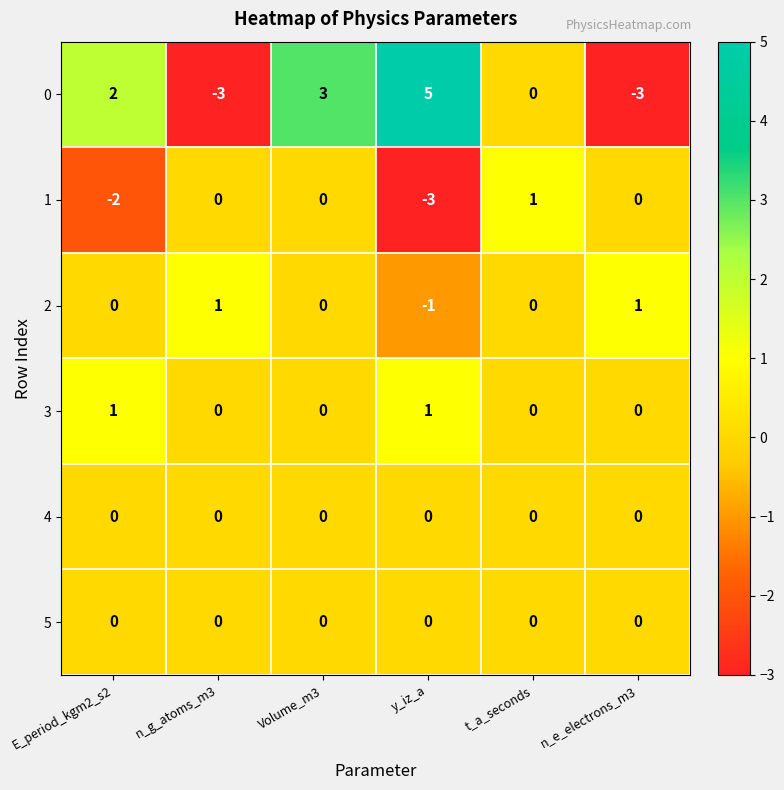

What is the difference between the maximum and minimum values in the 0 series?

8